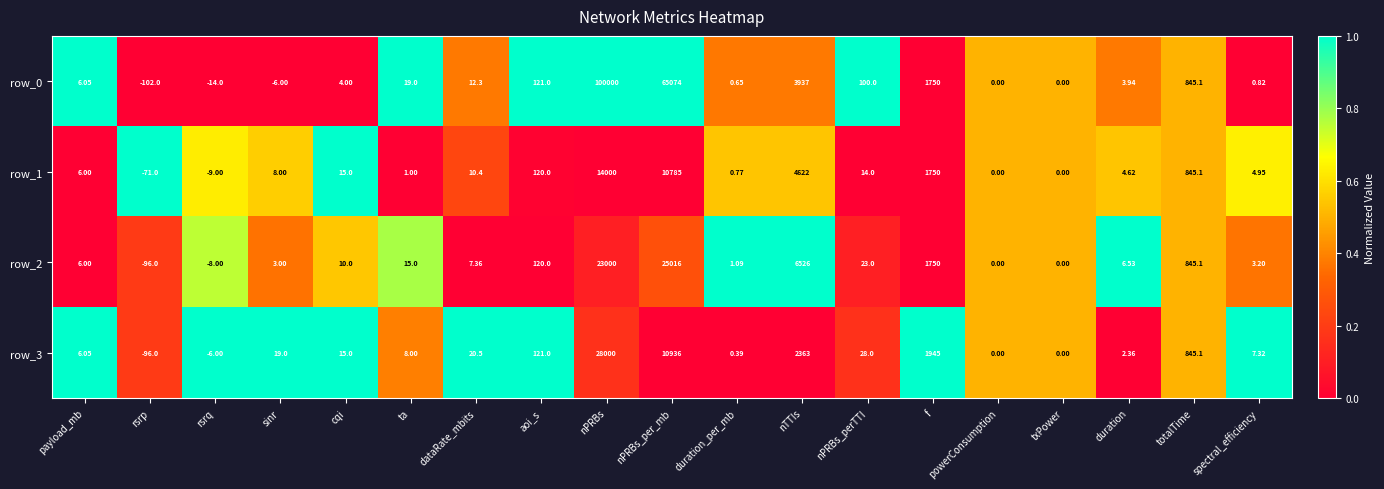

Where does the row_3 series first go above 15?

sinr